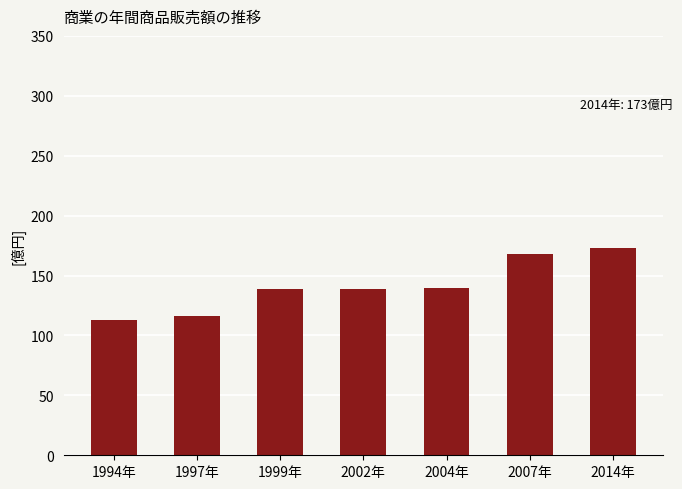

Is it true that the value at 1994年 is 113?

True